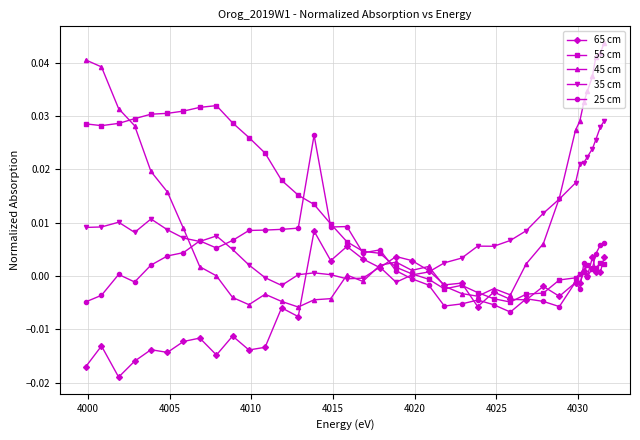

True or false: 65 cm has more than 0 interior local peaks.

True